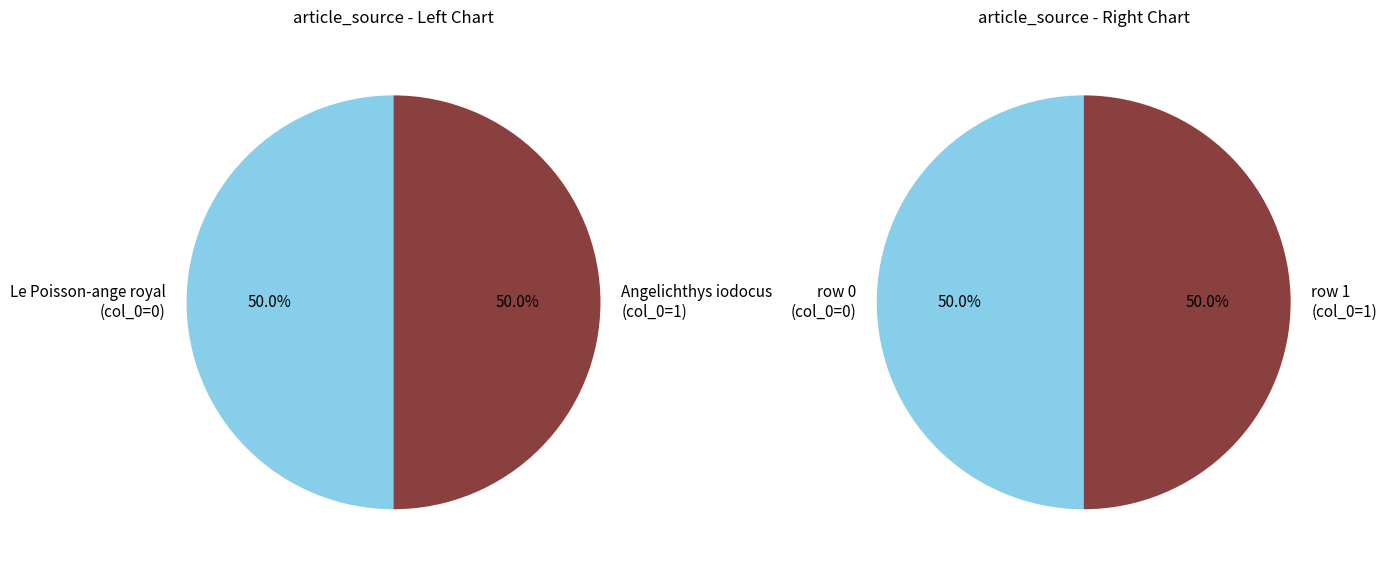

What percentage do Holacanthus_ciliaris row 0 and Holacanthus_ciliaris row 1 together represent?

100.0%